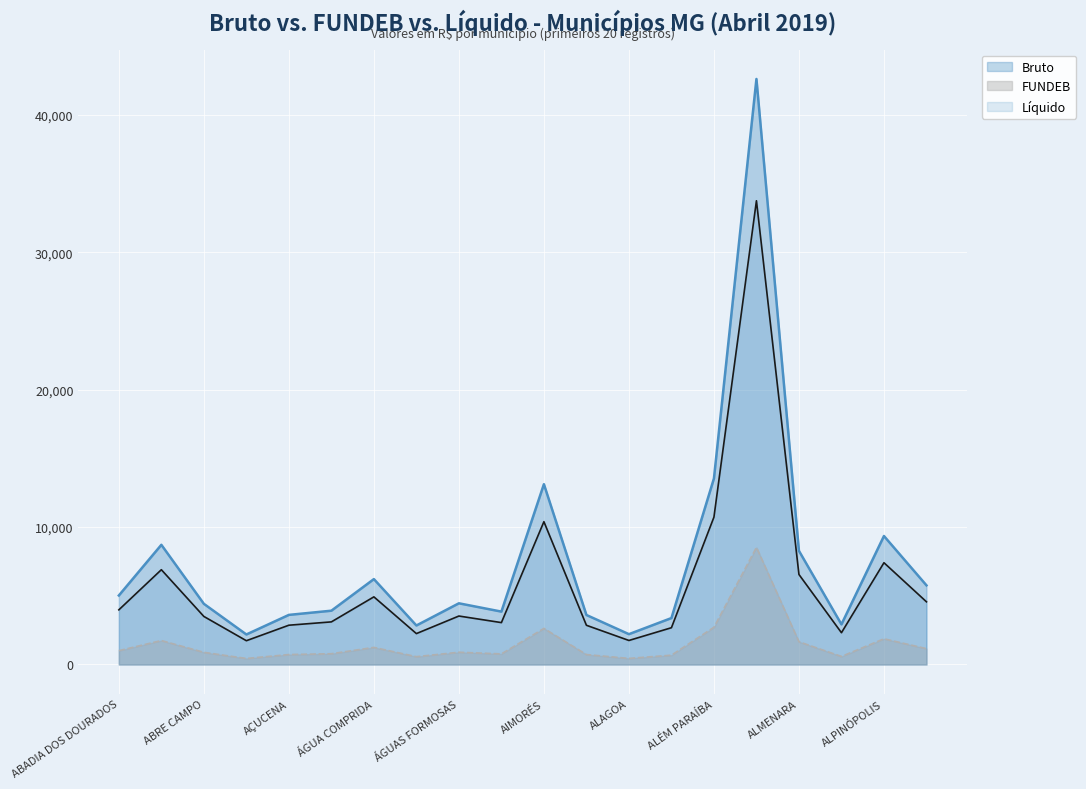

In Bruto, how many points are higher than both neighbors (excluding endpoints)?

6